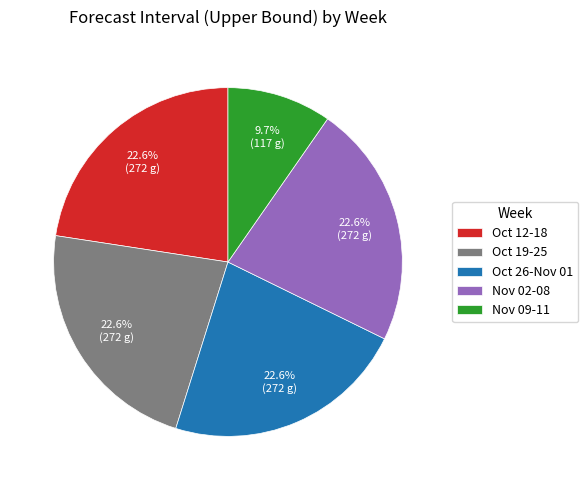

How many slices are in this pie chart?

5